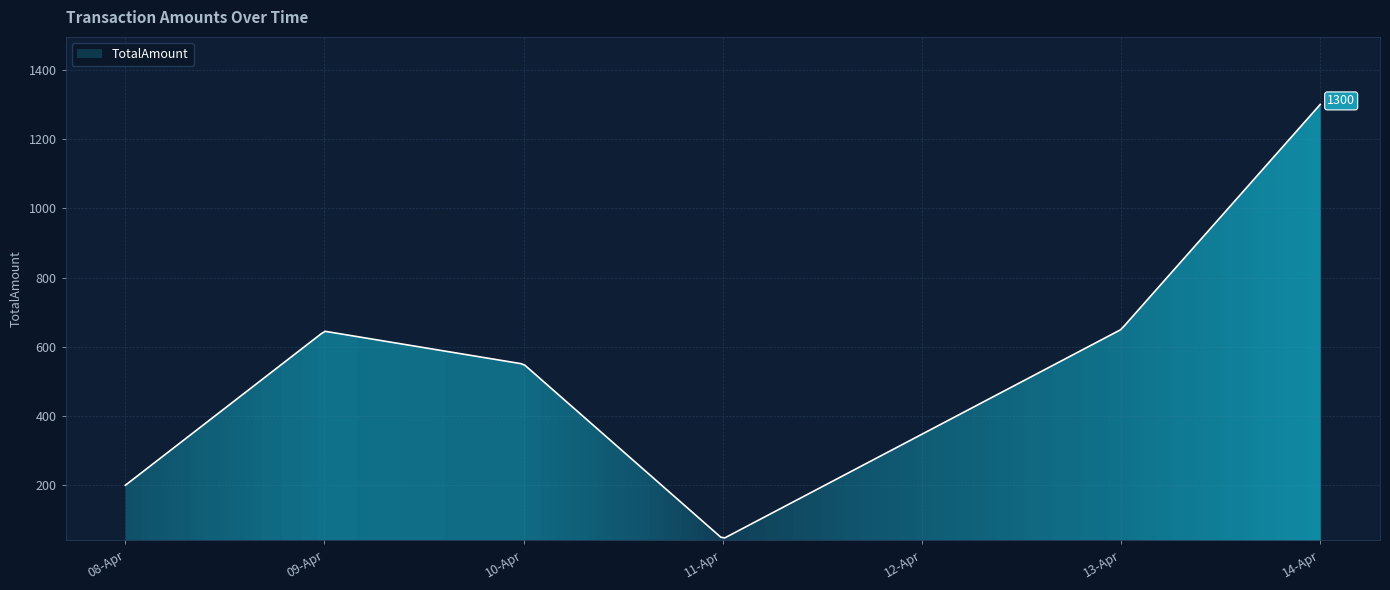

Does the chart have visible grid lines?

Yes